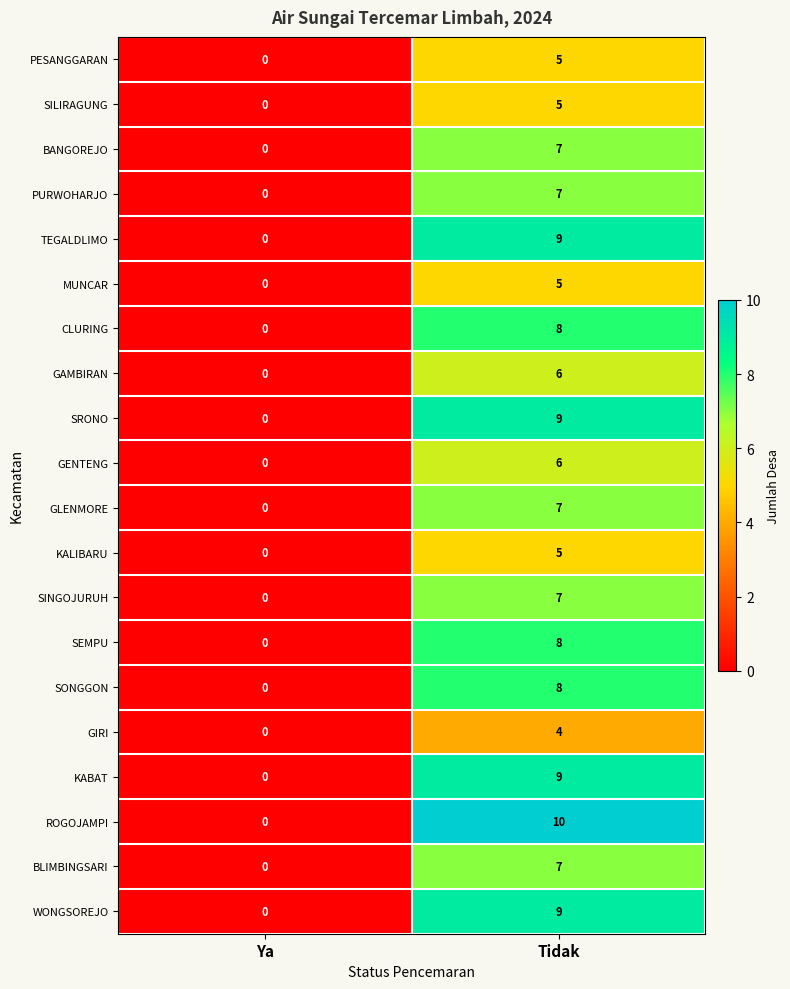

At which label is SEMPU closest to 4?

Ya